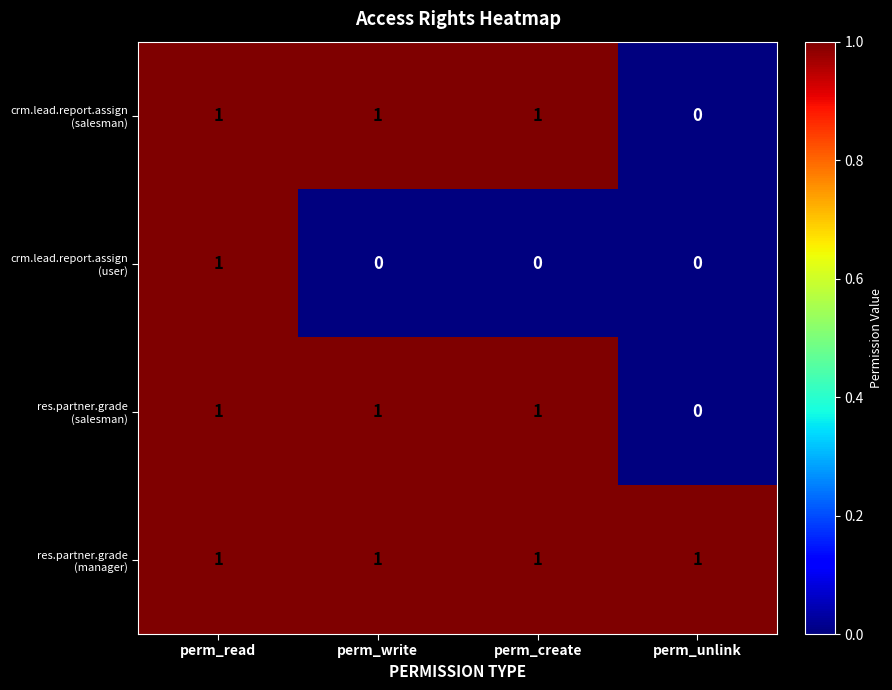

At which category is the sum across all series the highest?

perm_read